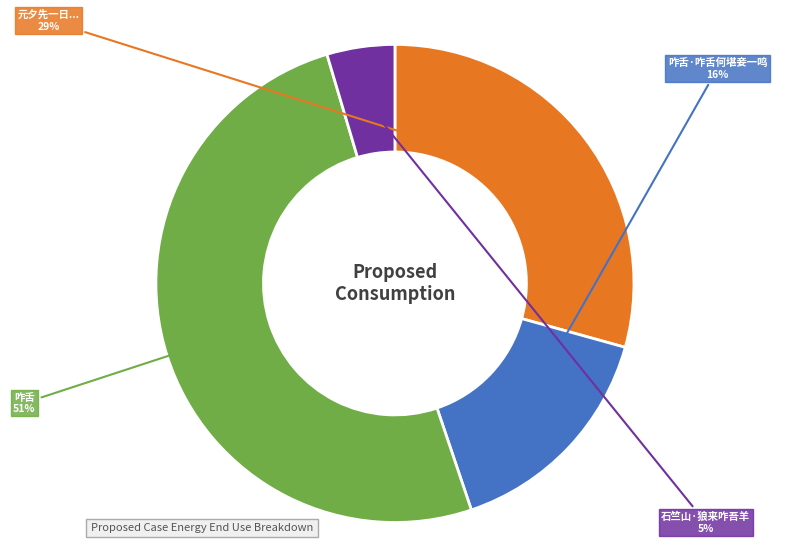

To the nearest percent, what is the average slice percentage?

25%